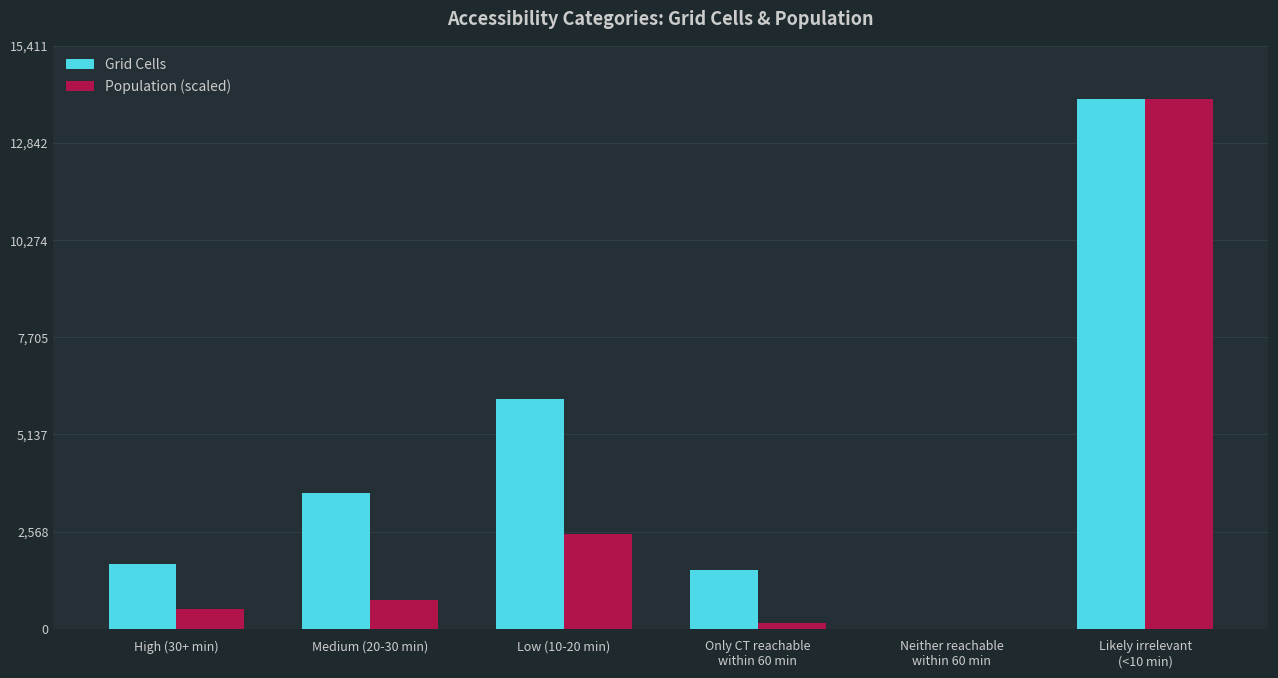

Is the value of Population (scaled) at High (30+ min) greater than the value of Grid Cells at Low (10-20 min)?

No